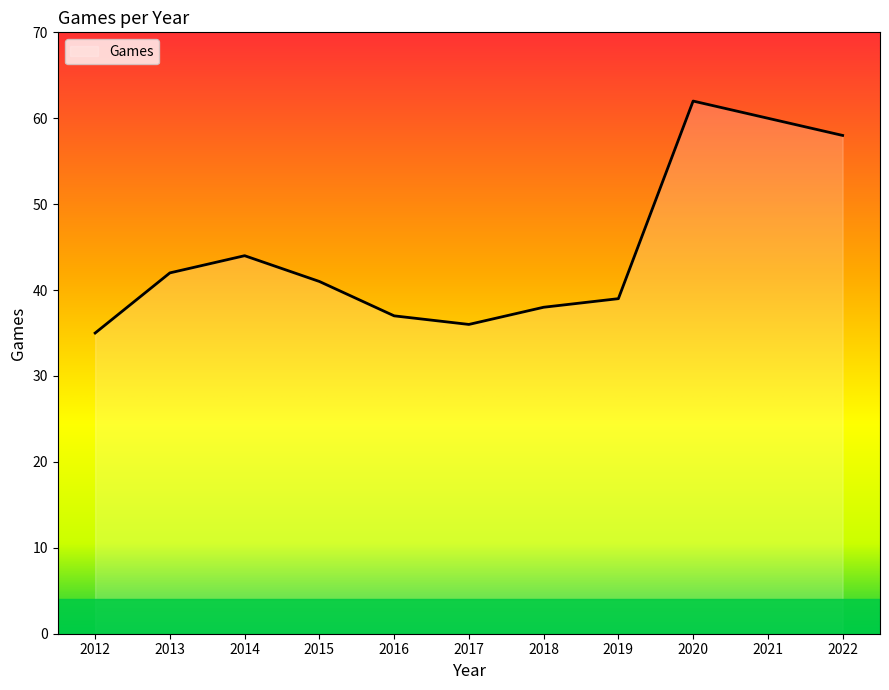

What is the difference between the values at 2021 and 2013?

18